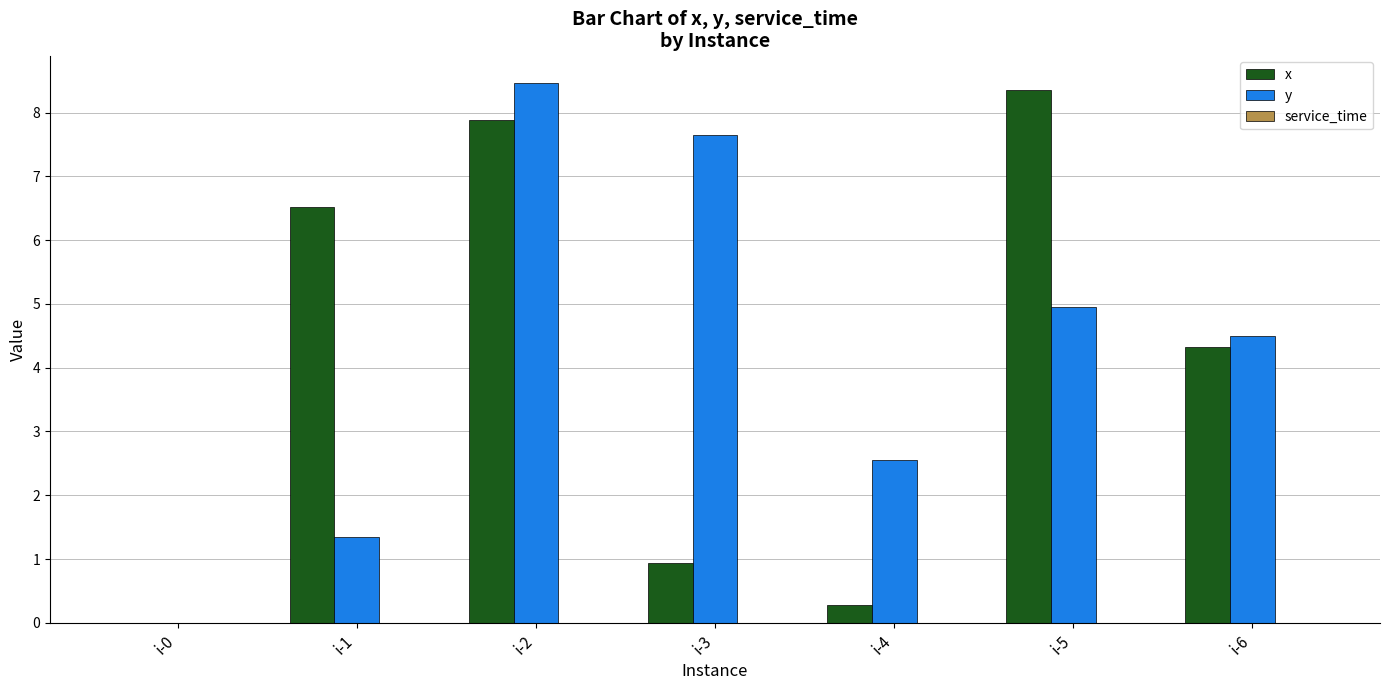

Which series has the largest total across all categories?

y